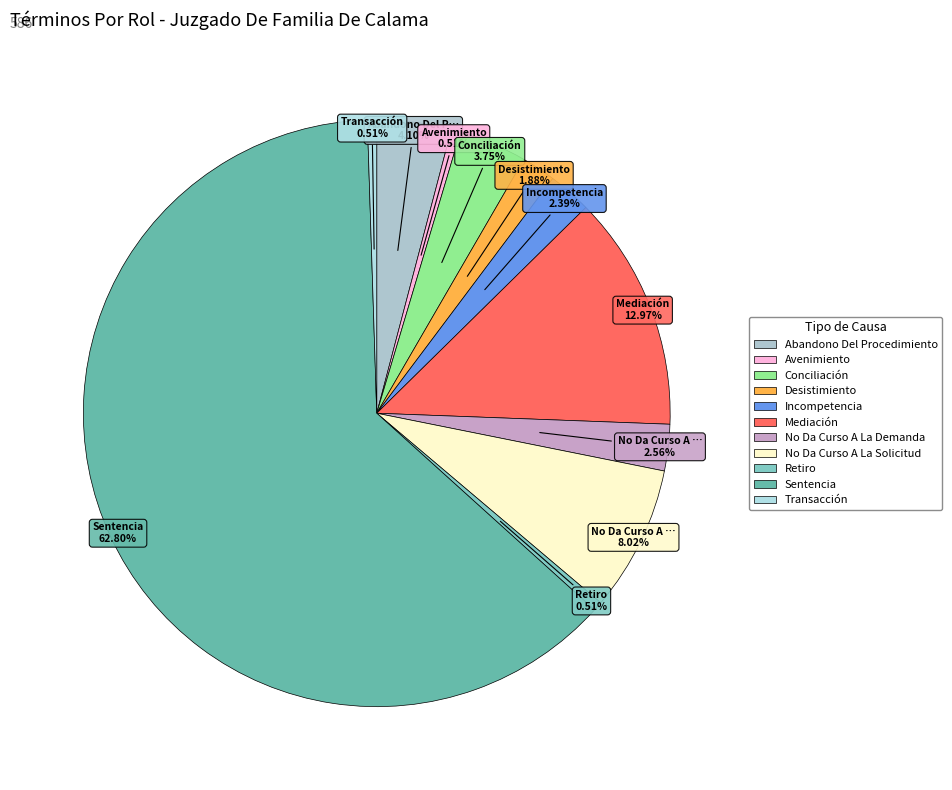

Which category has the biggest portion of the pie?

Sentencia